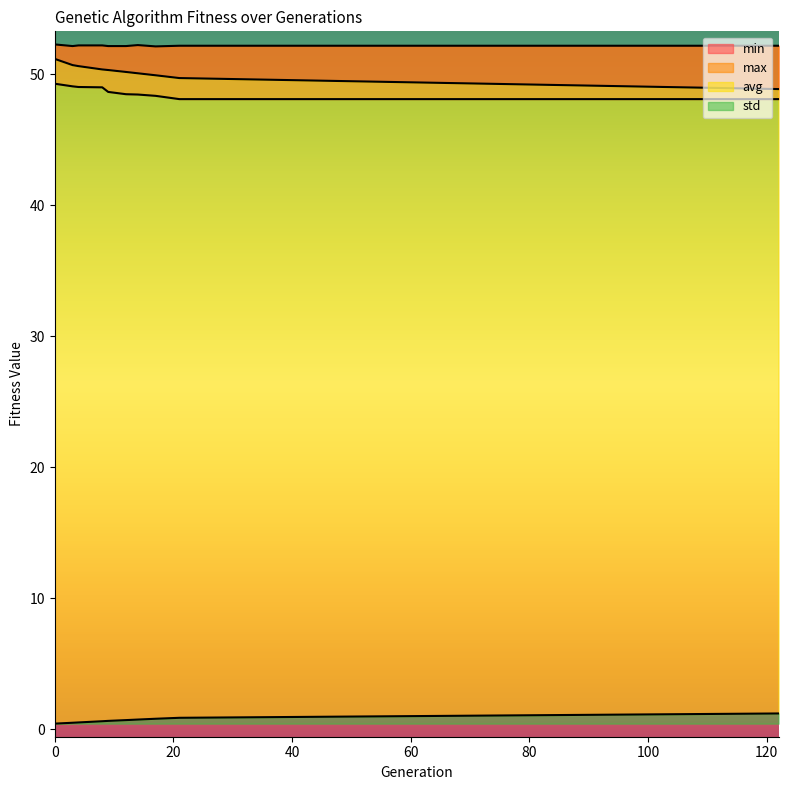

True or false: min has more than 1 interior local peaks.

False